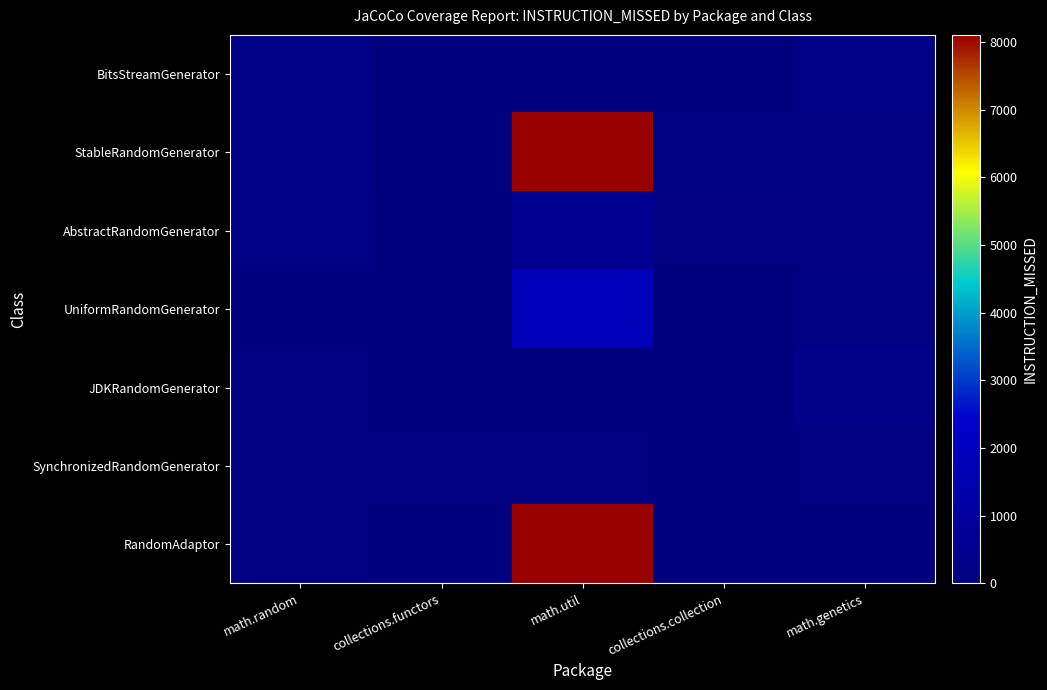

Reading right to left, list all the values displayed in this chart.

BitsStreamGenerator: math.genetics=200	collections.collection=19	math.util=5	collections.functors=8	math.random=227
StableRandomGenerator: math.genetics=48	collections.collection=97	math.util=33548	collections.functors=4	math.random=250
AbstractRandomGenerator: math.genetics=87	collections.collection=75	math.util=563	collections.functors=25	math.random=204
UniformRandomGenerator: math.genetics=98	collections.collection=0	math.util=1923	collections.functors=27	math.random=20
JDKRandomGenerator: math.genetics=337	collections.collection=0	math.util=5	collections.functors=19	math.random=39
SynchronizedRandomGenerator: math.genetics=88	collections.collection=0	math.util=92	collections.functors=73	math.random=55
RandomAdaptor: math.genetics=30	collections.collection=0	math.util=8234	collections.functors=0	math.random=75